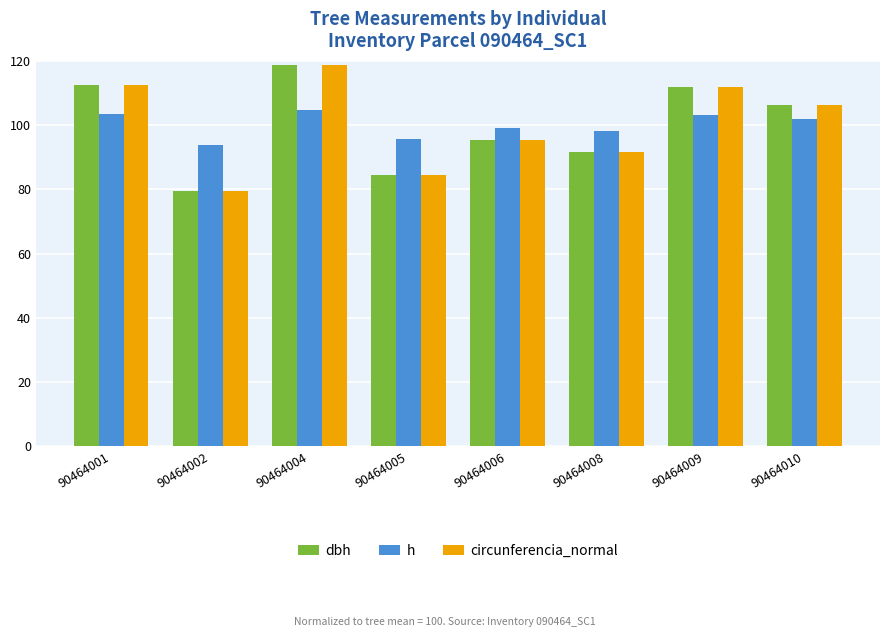

Is the value of dbh at 90464001 greater than the value of h at 90464005?

Yes